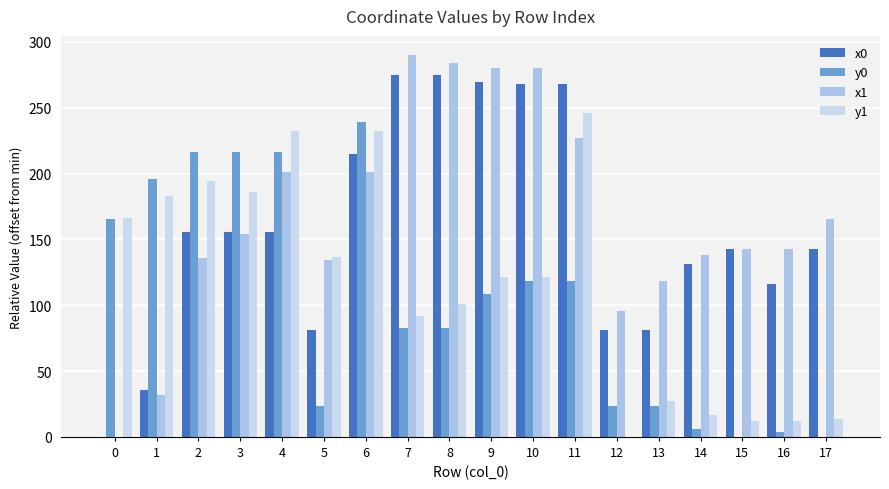

Rank the series at 5 from lowest to highest value.

y0, x0, x1, y1